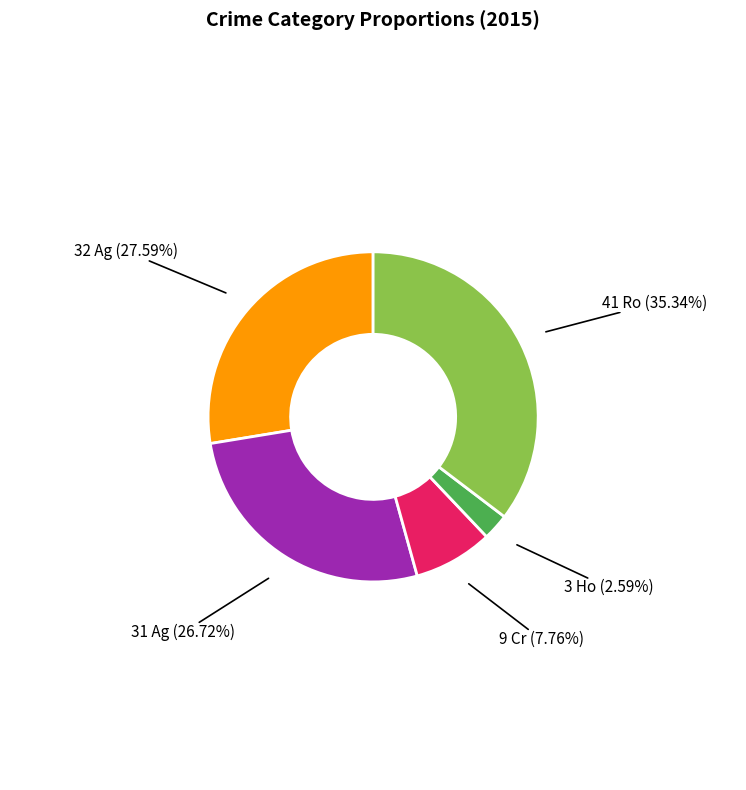

Is there any slice that represents more than half of the pie?

No